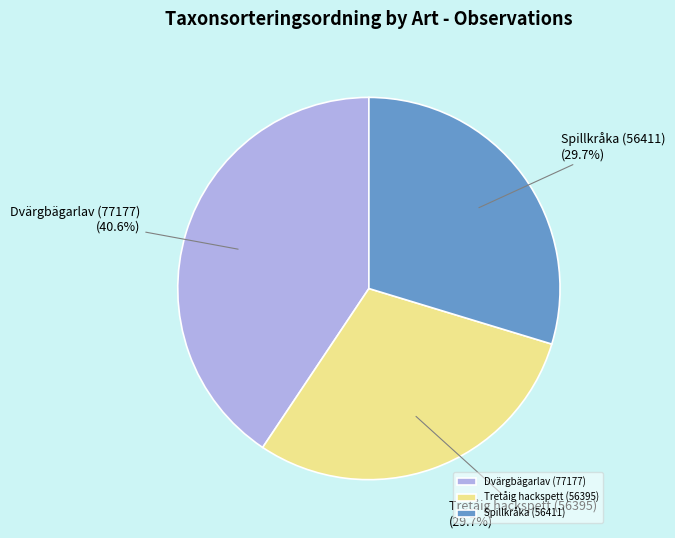

How much of the chart is everything except Tretåig hackspett (56395)?

70.3%